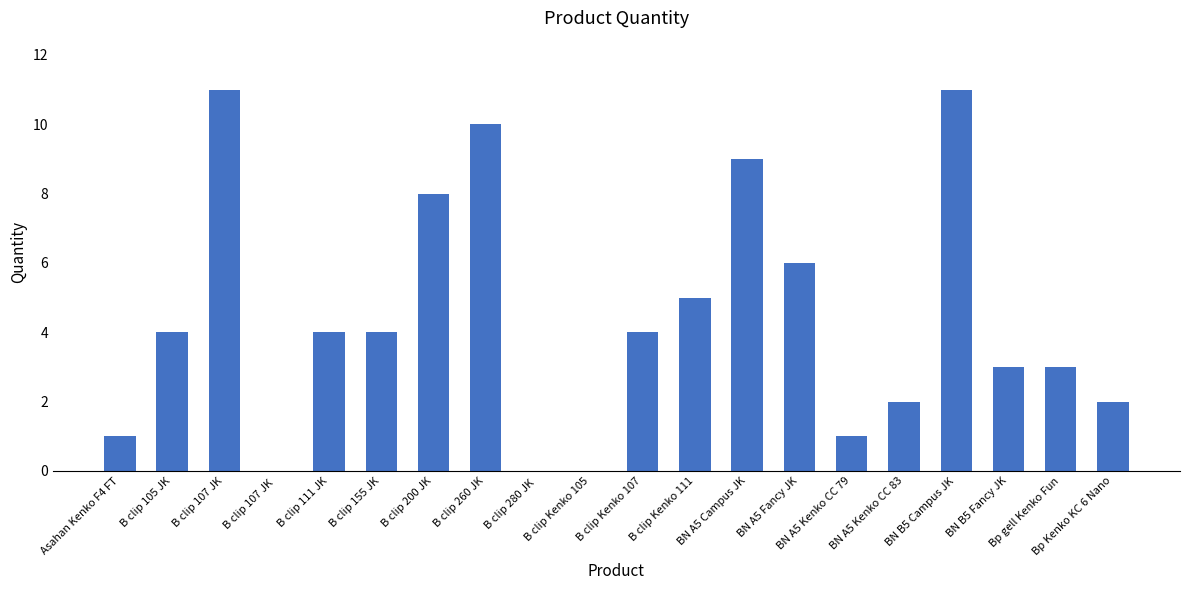

What is the maximum value shown in the chart?

11